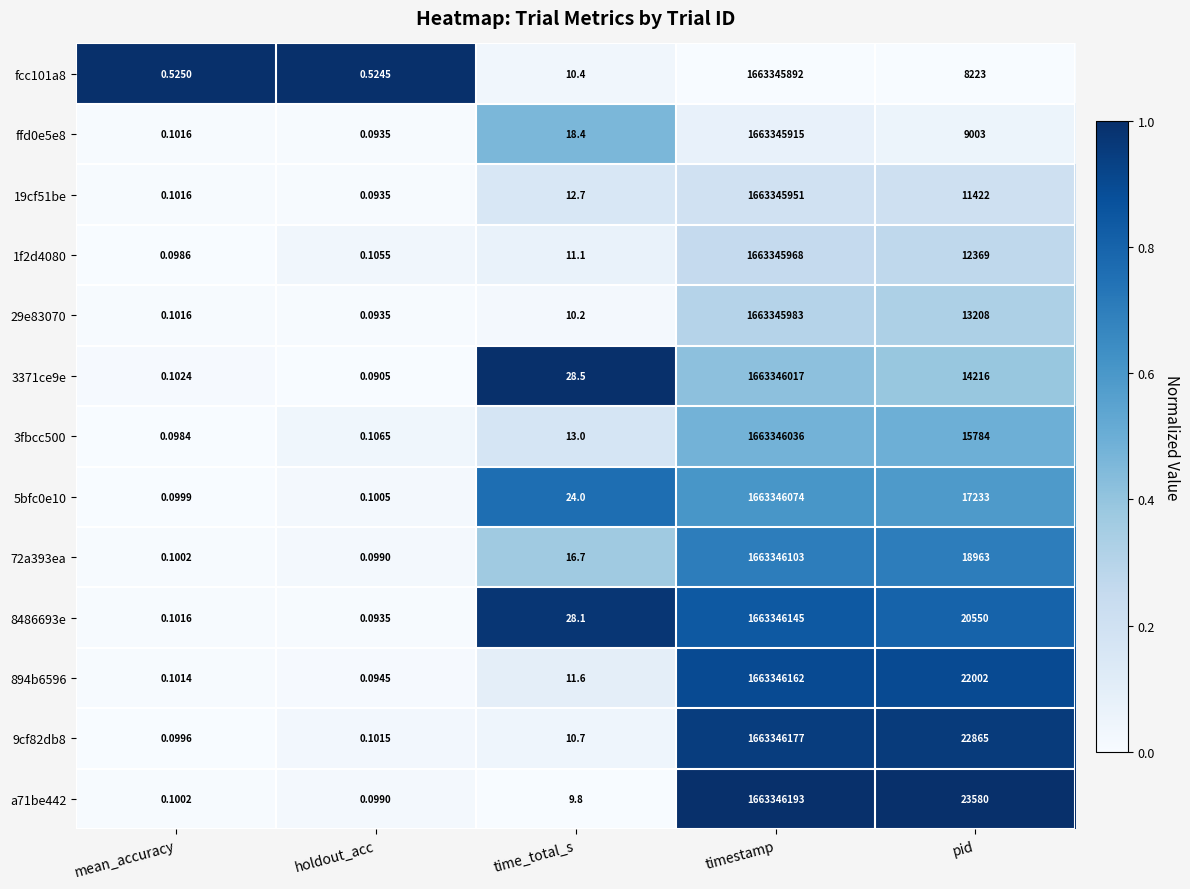

Where is 3fbcc500 nearest to the value 831673018?

pid